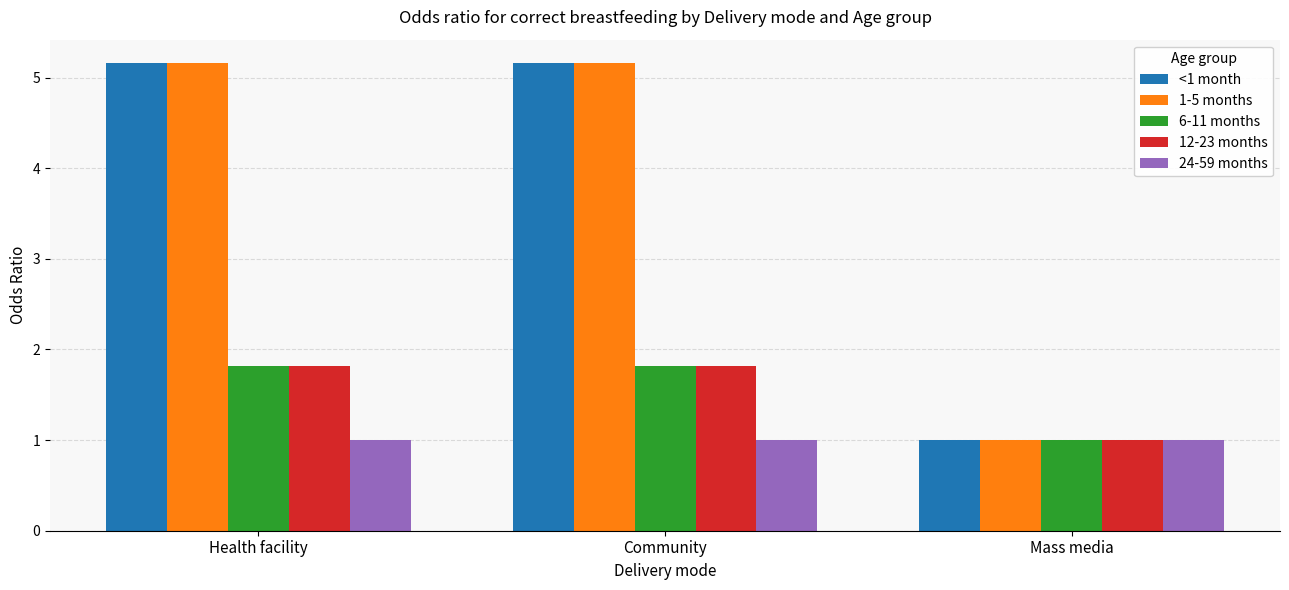

Reading right to left, list all the values displayed in this chart.

<1 month: Mass media=1.0	Community=5.2	Health facility=5.2
1-5 months: Mass media=1.0	Community=5.2	Health facility=5.2
6-11 months: Mass media=1.0	Community=1.8	Health facility=1.8
12-23 months: Mass media=1.0	Community=1.8	Health facility=1.8
24-59 months: Mass media=1.0	Community=1.0	Health facility=1.0